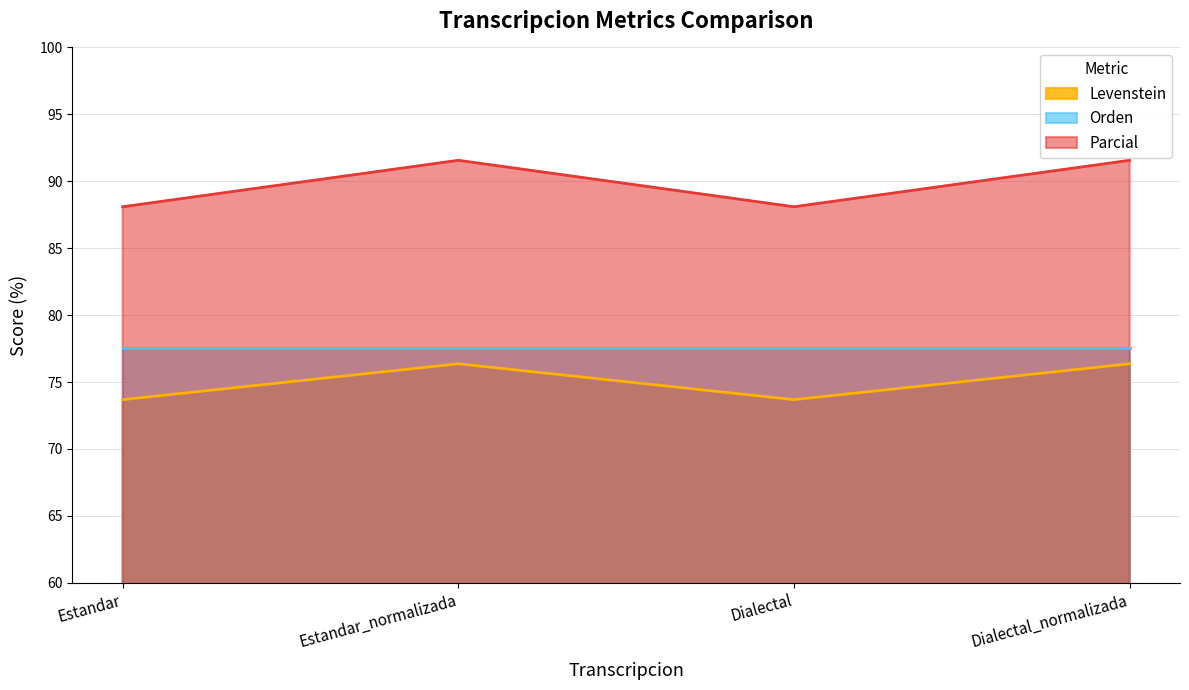

Between Estandar and Dialectal, which is larger?

Estandar